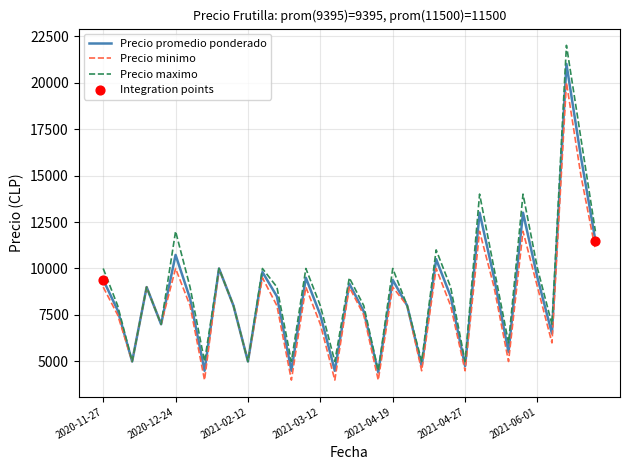

Which series has the widest spread of values?

Precio maximo